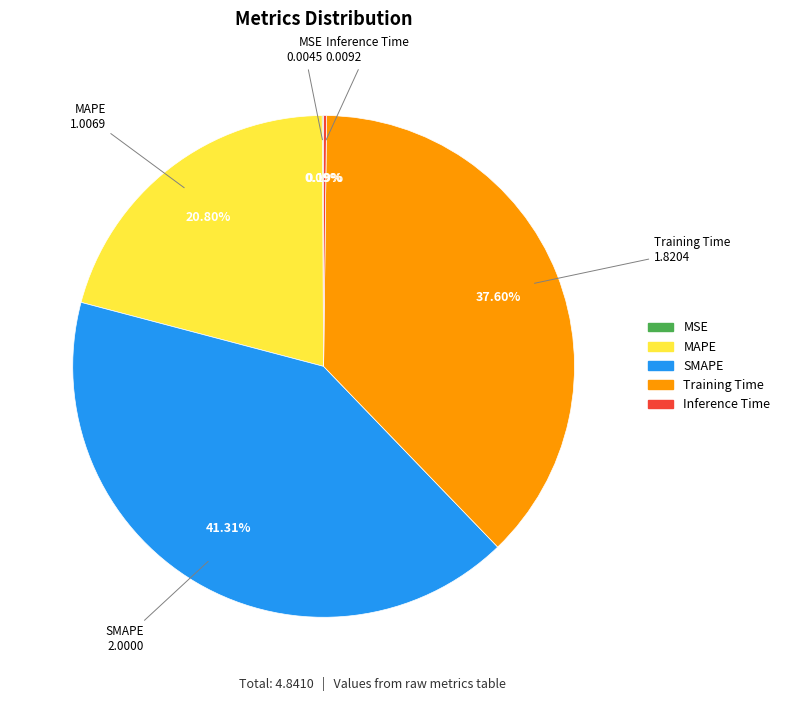

Which category has the biggest portion of the pie?

SMAPE